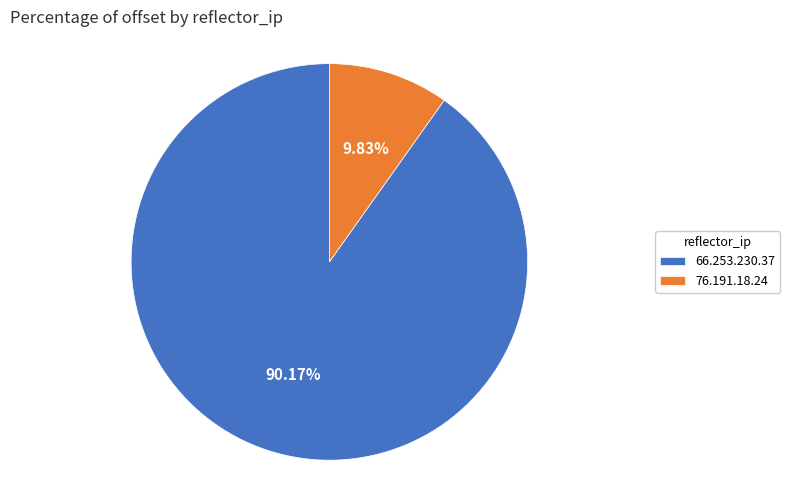

What is the smallest slice in the pie chart?

76.191.18.24